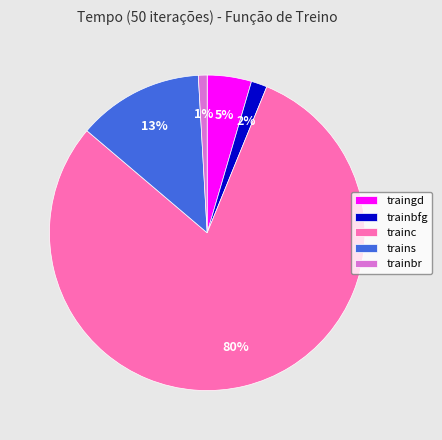

Combined, do trainbr and trainbfg account for over 50%?

No